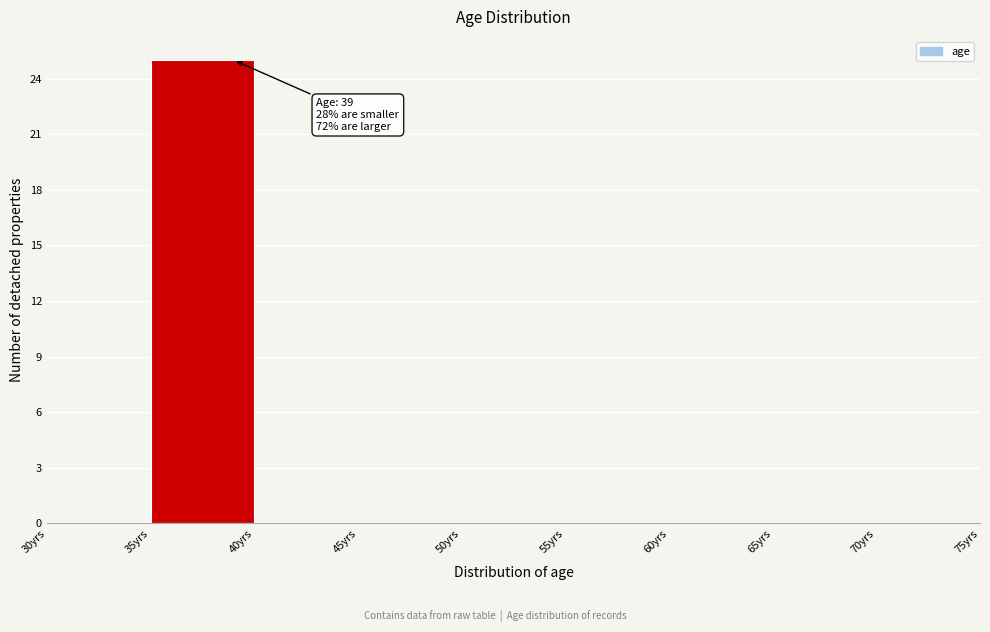

Over which range of the x-axis is the bar tallest?

35 to 40